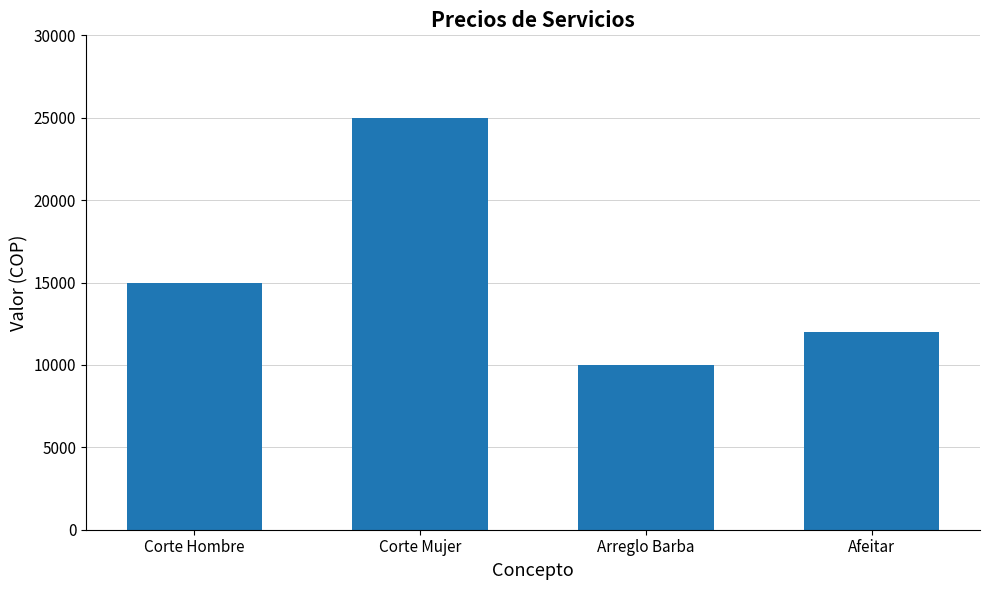

Which category has the highest value across all series?

Corte Mujer